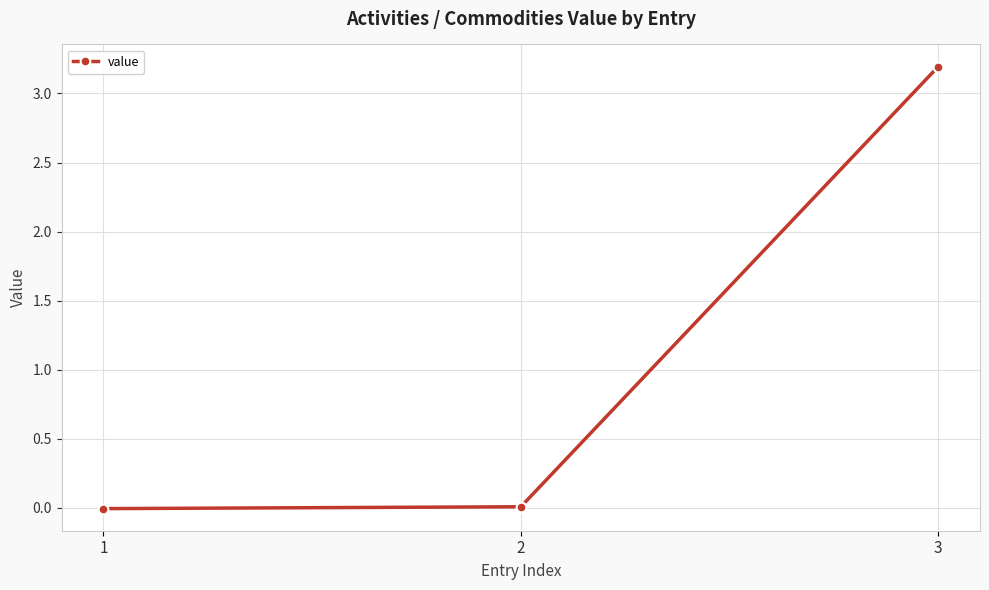

What value does the data have at 3?

3.2